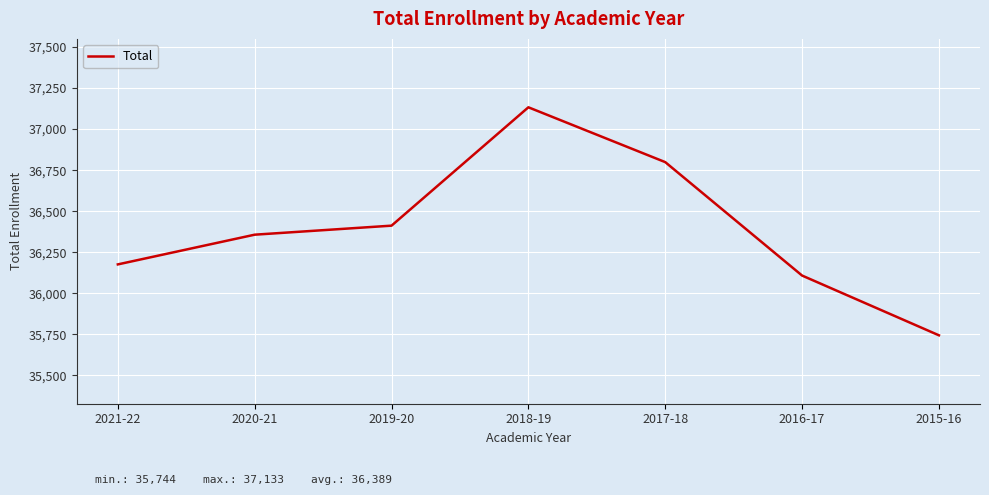

True or false: the data has more than 1 interior local peaks.

False